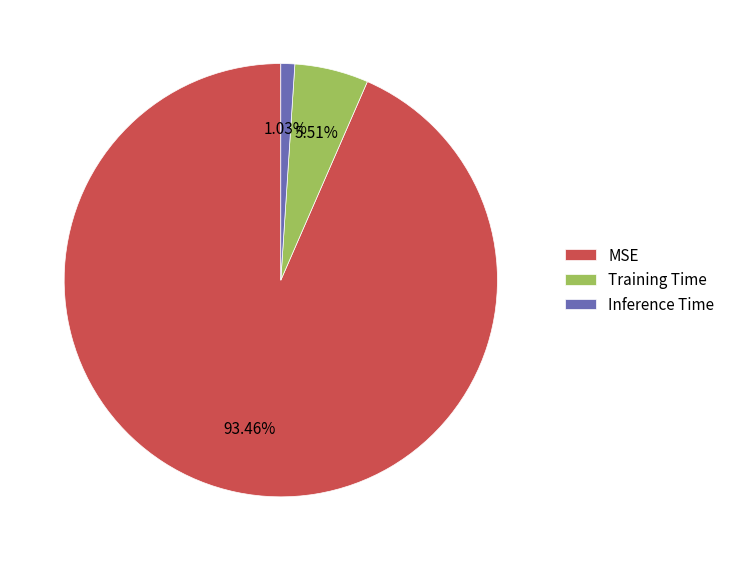

To the nearest percent, what is the combined percentage of MSE and Training Time?

99%